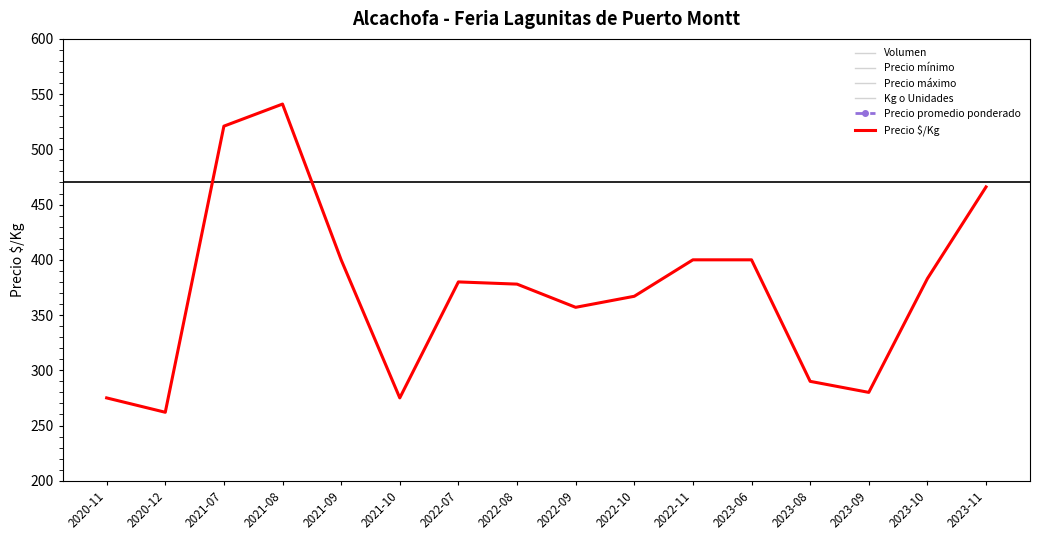

Reading left to right, what are all the values shown in this chart?

Volumen: 2020-11=40	2020-12=80	2021-07=65	2021-08=80	2021-09=120	2021-10=160	2022-07=85	2022-08=105	2022-09=150	2022-10=155	2022-11=175	2023-06=60	2023-08=117	2023-09=150	2023-10=200	2023-11=150
Precio mínimo: 2020-11=10500	2020-12=10500	2021-07=15333	2021-08=16167	2021-09=16000	2021-10=11000	2022-07=17000	2022-08=15000	2022-09=12333	2022-10=10667	2022-11=12000	2023-06=20000	2023-08=14333	2023-09=14000	2023-10=11333	2023-11=14000
Precio máximo: 2020-11=10500	2020-12=10500	2021-07=15333	2021-08=16167	2021-09=16000	2021-10=11000	2022-07=17000	2022-08=15667	2022-09=12667	2022-10=11333	2022-11=12000	2023-06=20000	2023-08=14667	2023-09=14000	2023-10=11333	2023-11=14000
Kg o Unidades: 2020-11=40	2020-12=40	2021-07=30	2021-08=30	2021-09=40	2021-10=45	2022-07=45	2022-08=40	2022-09=37	2022-10=32	2022-11=30	2023-06=50	2023-08=50	2023-09=50	2023-10=30	2023-11=30
Precio promedio ponderado: 2020-11=10500	2020-12=10500	2021-07=15333	2021-08=16333	2021-09=16000	2021-10=11000	2022-07=17000	2022-08=15500	2022-09=12472	2022-10=11133	2022-11=12000	2023-06=20000	2023-08=14500	2023-09=14000	2023-10=11500	2023-11=14000
Precio $/Kg: 2020-11=275	2020-12=262	2021-07=521	2021-08=541	2021-09=400	2021-10=275	2022-07=380	2022-08=378	2022-09=357	2022-10=367	2022-11=400	2023-06=400	2023-08=290	2023-09=280	2023-10=383	2023-11=466